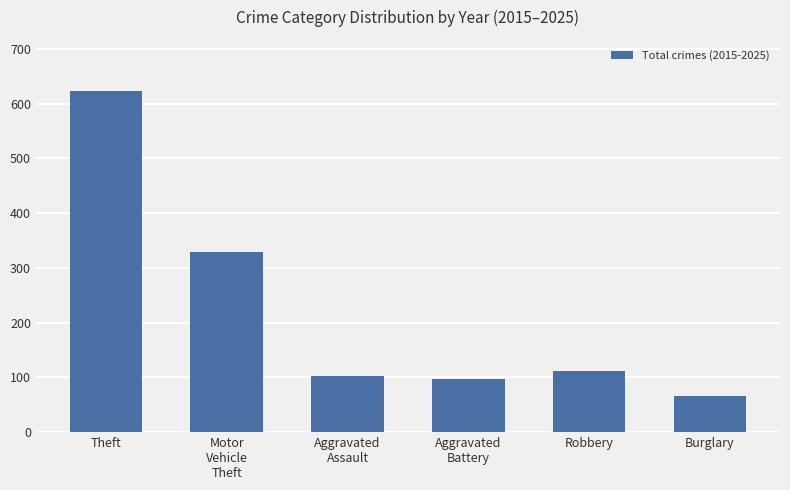

What is the value of the 6th bar from the left?

66